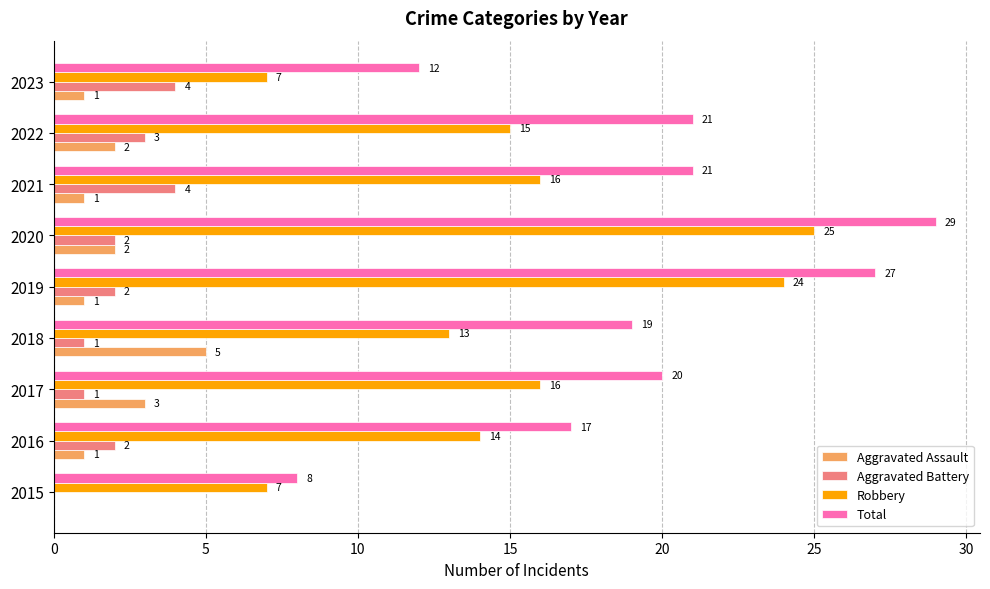

Between 2015 and 2017, which series saw the biggest shift?

Total